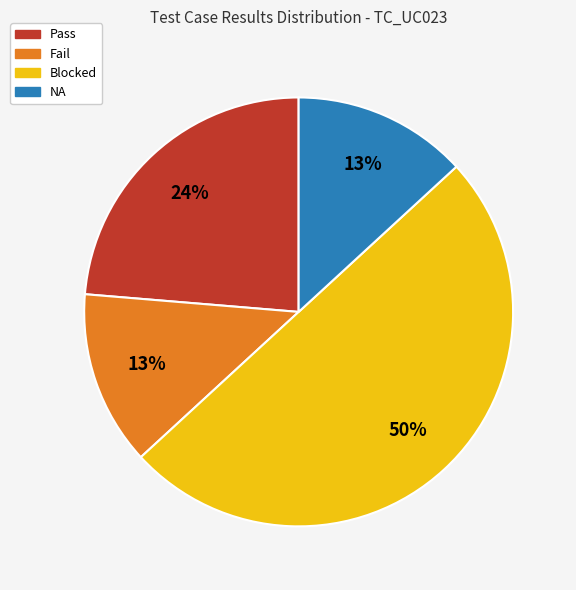

Count the number of slices in the pie.

4